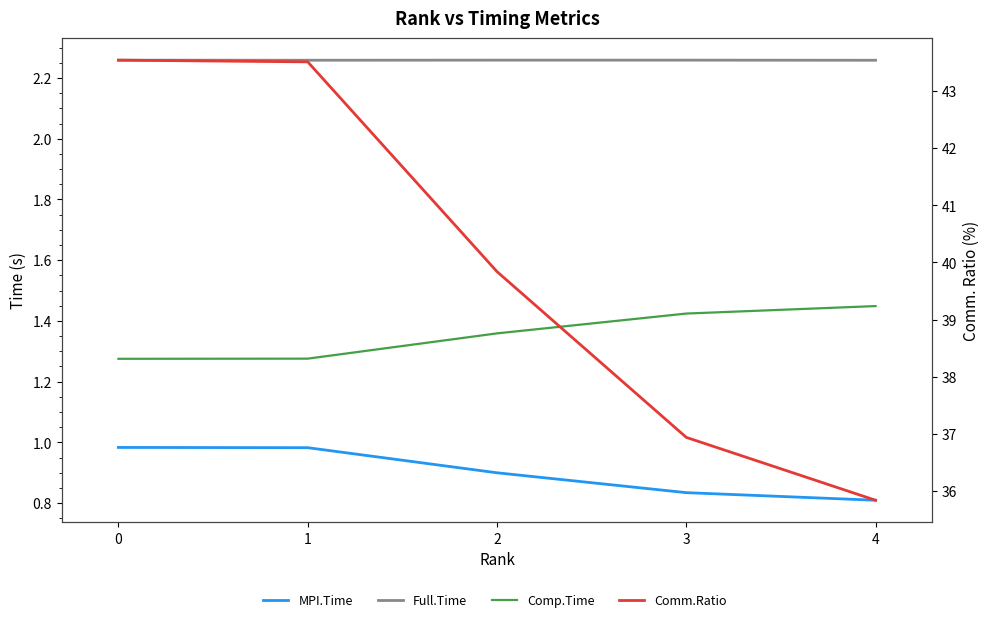

What is the maximum value shown in the chart?

43.5